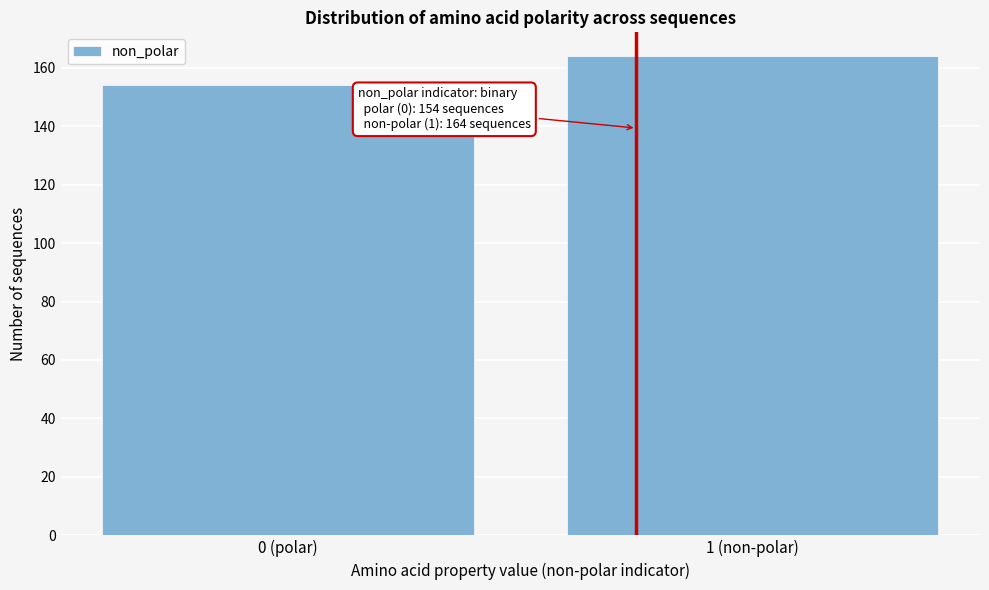

Reading left to right, what are all the values shown in this chart?

0 (polar)=154	1 (non-polar)=164